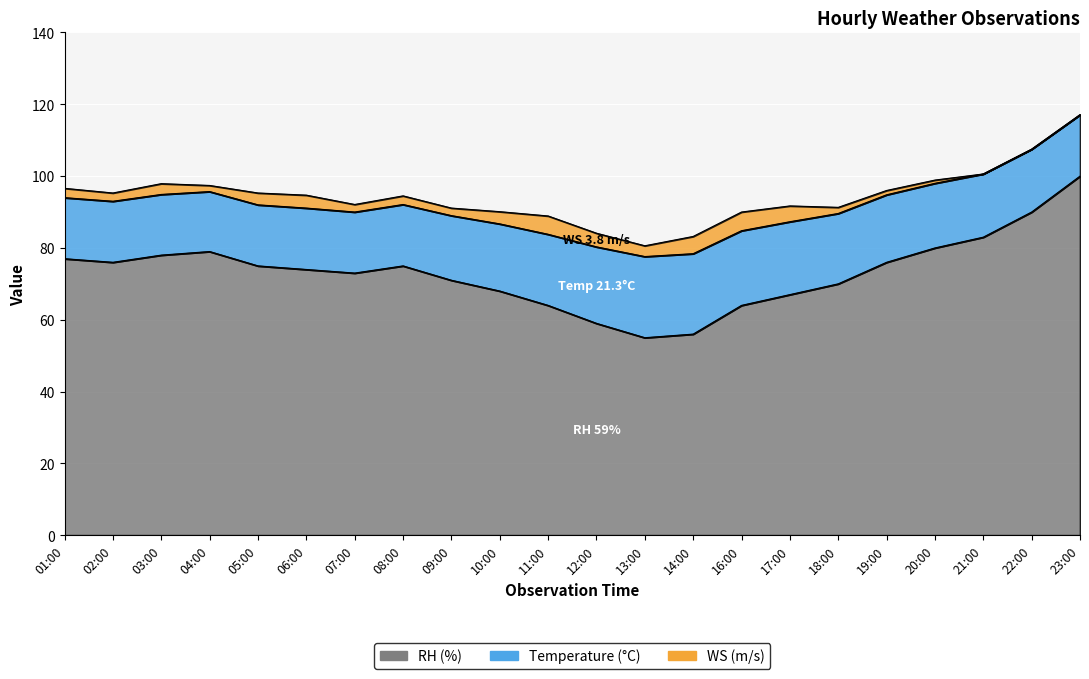

At which label does WS reach its peak?

16:00